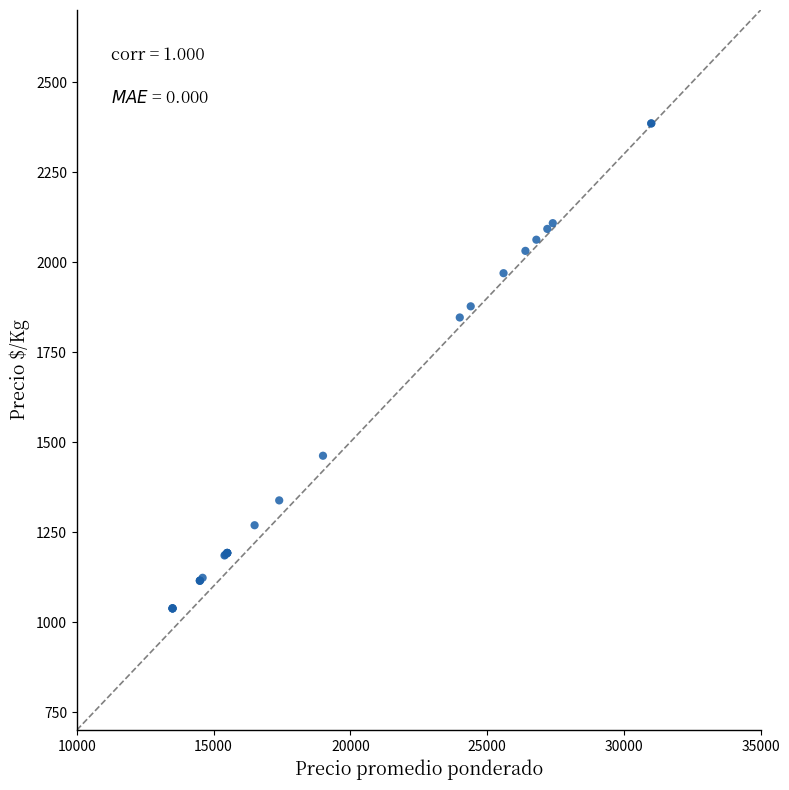

What Y value in the scatter plot is closest to 1711?

1846